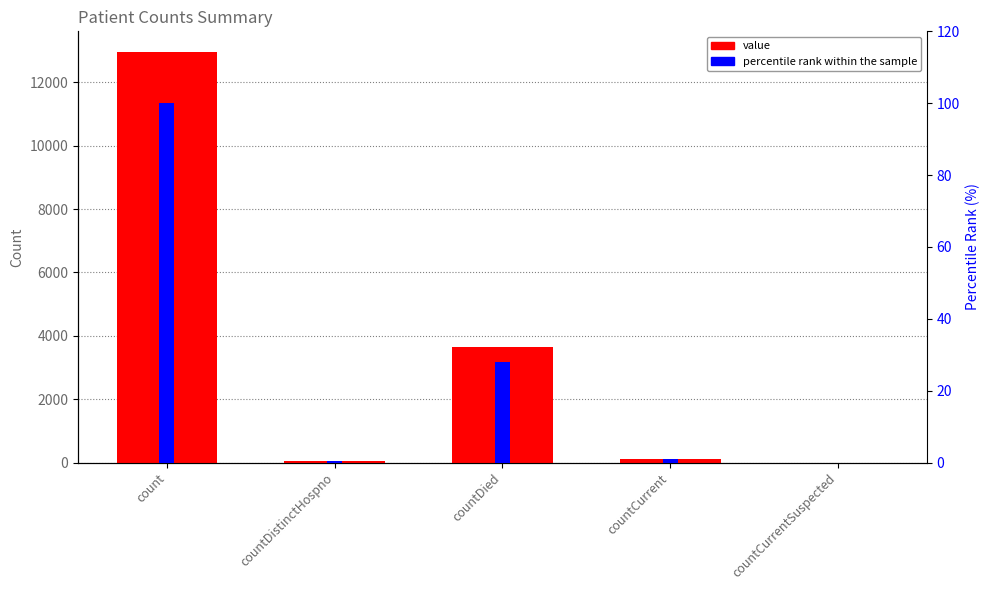

At how many categories does at least one series exceed 9932?

1